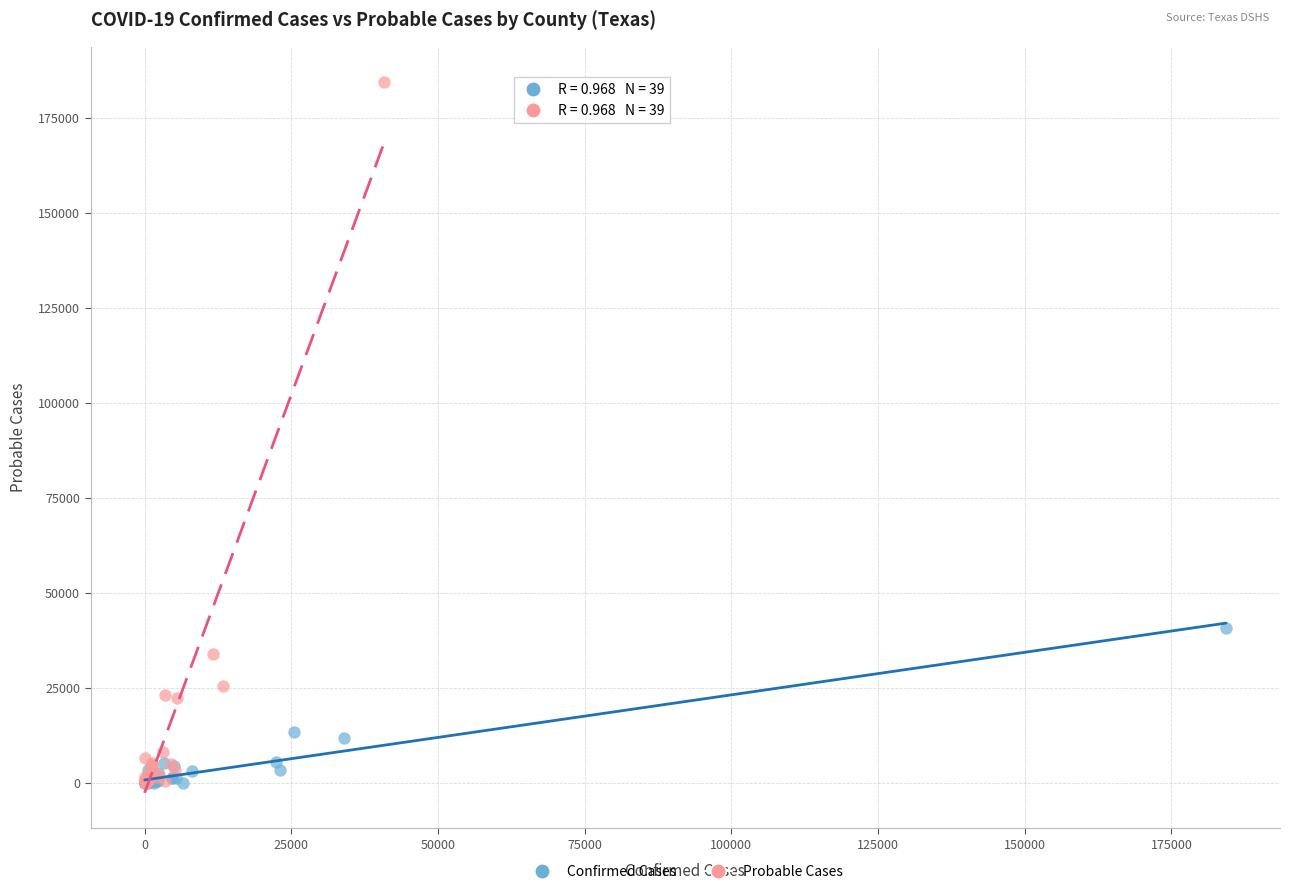

Which series contains the highest Y value?

Probable Cases